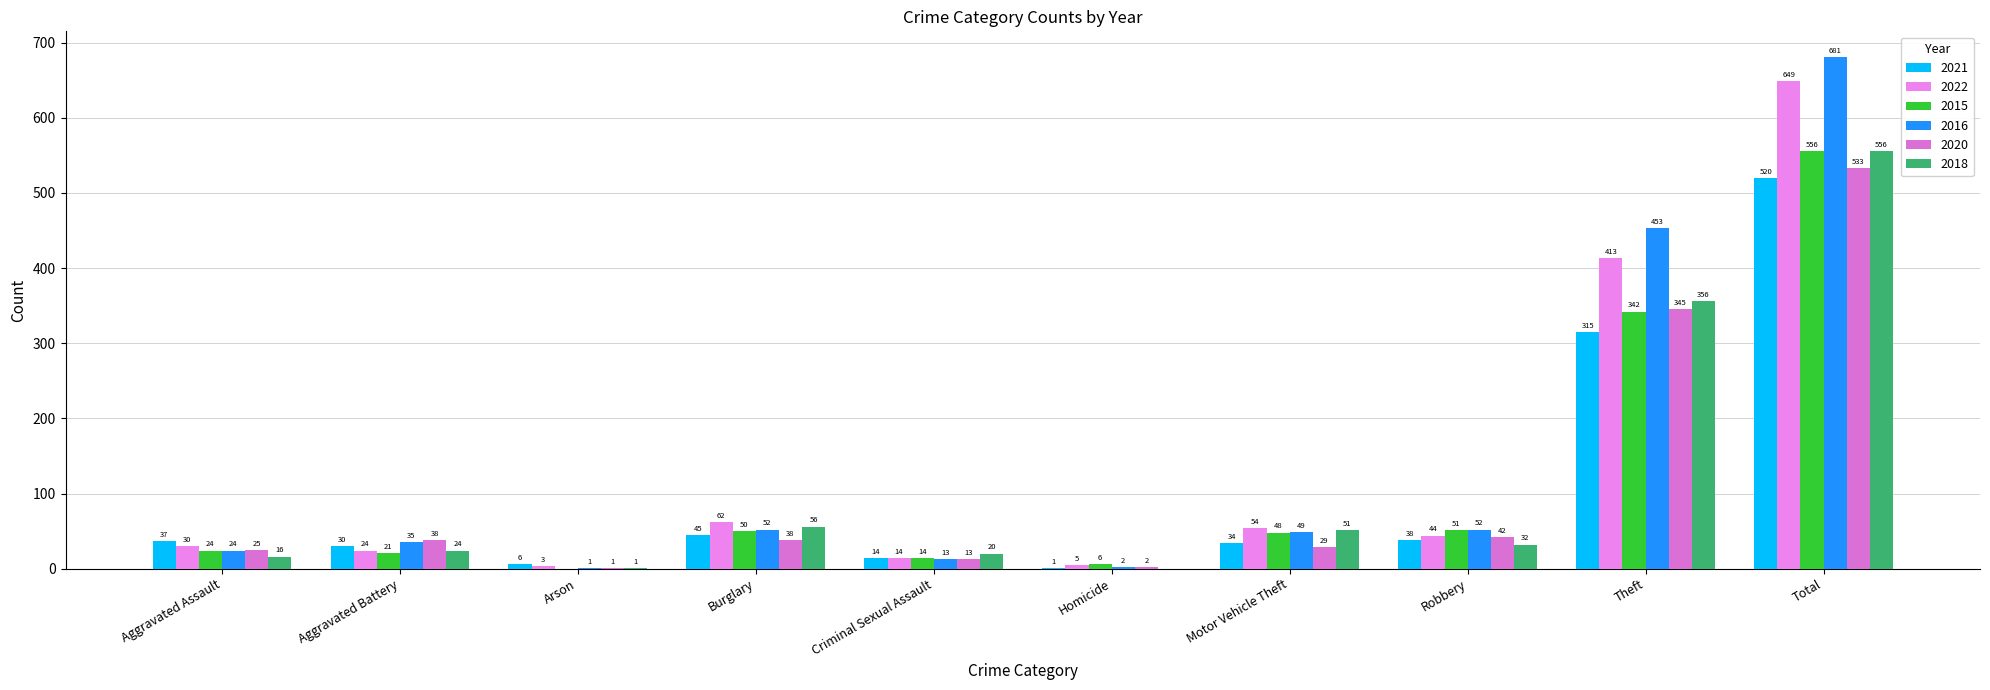

What are all the series names shown in the legend?

2021, 2022, 2015, 2016, 2020, 2018